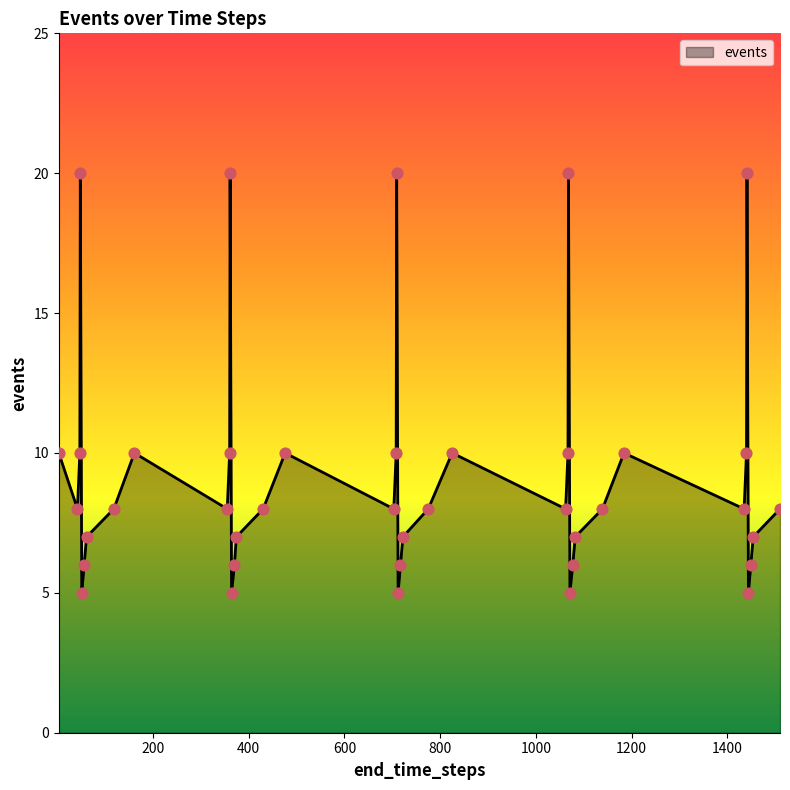

What is the maximum value shown in the chart?

20